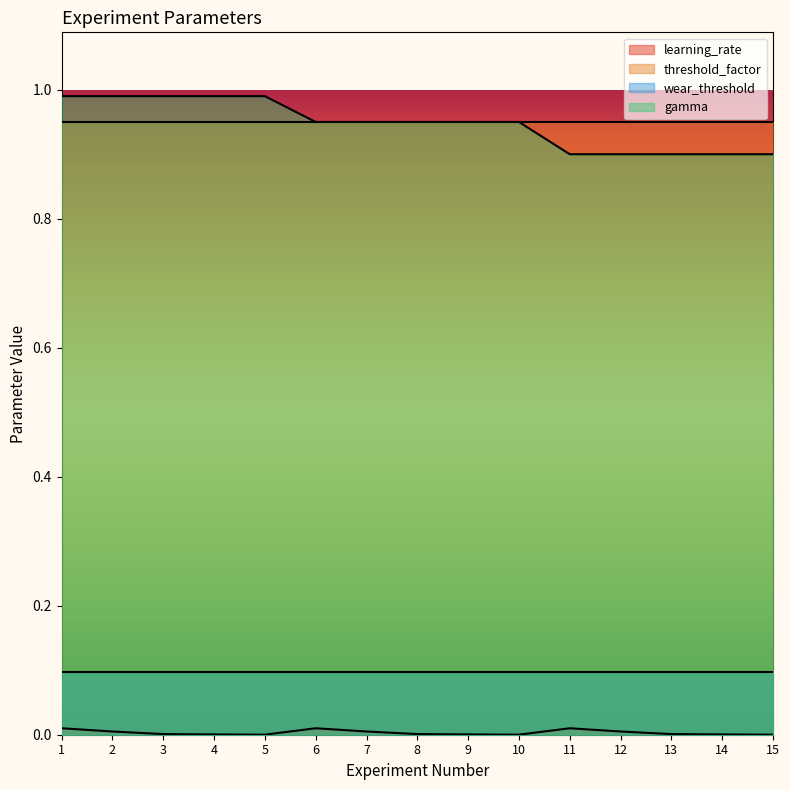

True or false: gamma has more than 0 points higher than both neighbors.

False